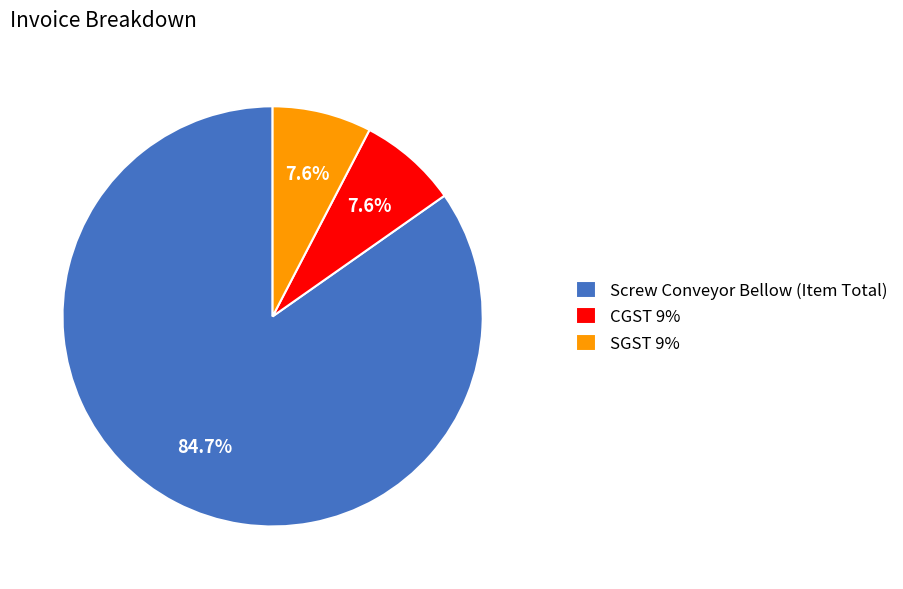

Approximately how many times larger is the value at CGST 9% compared to SGST 9%?

1.0